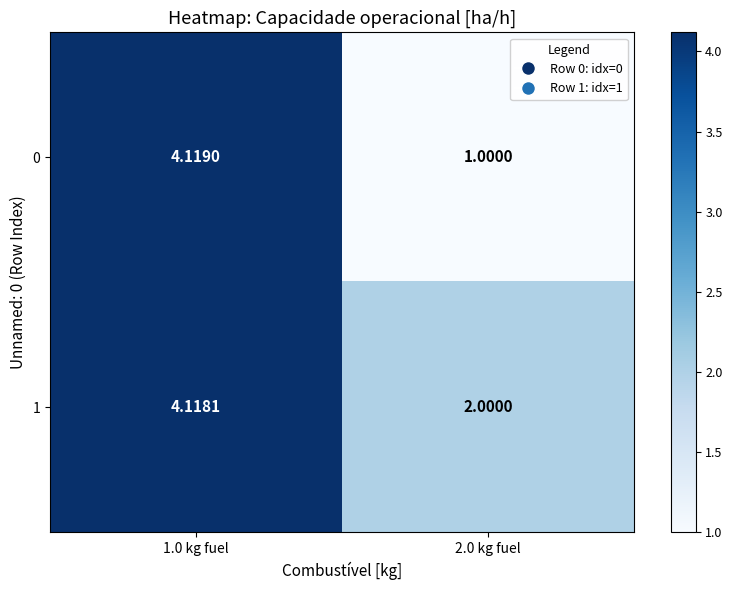

Is the value of 1 at 1.0 kg fuel greater than the value of 0 at 1.0 kg fuel?

No